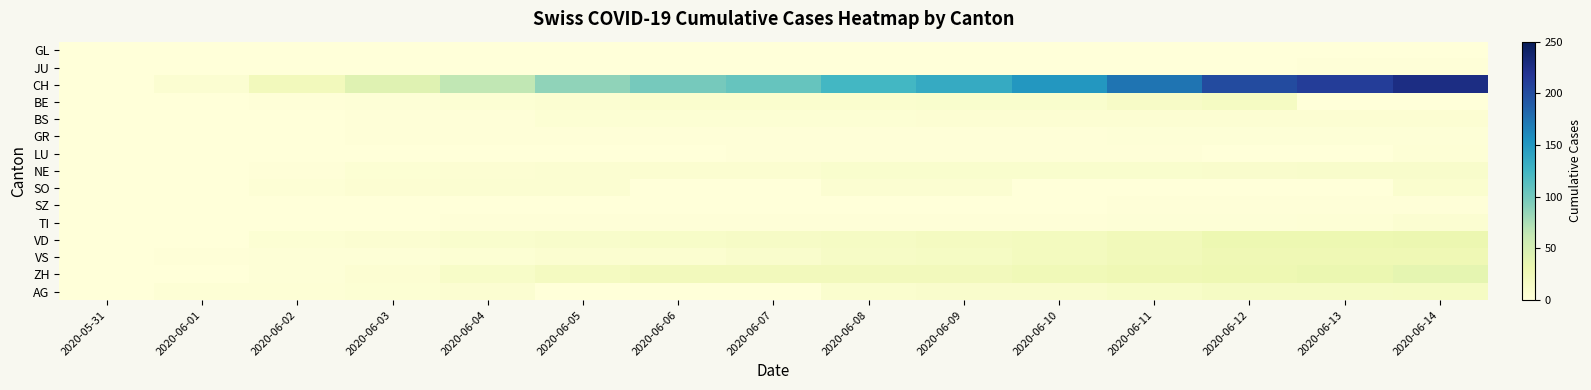

Reading left to right, what are all the values shown in this chart?

GL: 2020-05-31=0	2020-06-01=0	2020-06-02=0	2020-06-03=0	2020-06-04=0	2020-06-05=0	2020-06-06=0	2020-06-07=0	2020-06-08=0	2020-06-09=0	2020-06-10=0	2020-06-11=0	2020-06-12=0	2020-06-13=0	2020-06-14=0
JU: 2020-05-31=0	2020-06-01=0	2020-06-02=0	2020-06-03=0	2020-06-04=0	2020-06-05=0	2020-06-06=0	2020-06-07=0	2020-06-08=0	2020-06-09=0	2020-06-10=0	2020-06-11=0	2020-06-12=0	2020-06-13=1	2020-06-14=1
CH: 2020-05-31=0	2020-06-01=6	2020-06-02=23	2020-06-03=42	2020-06-04=65	2020-06-05=86	2020-06-06=98	2020-06-07=106	2020-06-08=124	2020-06-09=134	2020-06-10=151	2020-06-11=173	2020-06-12=201	2020-06-13=211	2020-06-14=227
BE: 2020-05-31=0	2020-06-01=0	2020-06-02=1	2020-06-03=2	2020-06-04=4	2020-06-05=6	2020-06-06=8	2020-06-07=8	2020-06-08=8	2020-06-09=9	2020-06-10=9	2020-06-11=14	2020-06-12=17	2020-06-13=0	2020-06-14=0
BS: 2020-05-31=0	2020-06-01=0	2020-06-02=0	2020-06-03=1	2020-06-04=1	2020-06-05=4	2020-06-06=4	2020-06-07=4	2020-06-08=4	2020-06-09=5	2020-06-10=5	2020-06-11=5	2020-06-12=5	2020-06-13=5	2020-06-14=5
GR: 2020-05-31=0	2020-06-01=0	2020-06-02=0	2020-06-03=1	2020-06-04=1	2020-06-05=1	2020-06-06=1	2020-06-07=1	2020-06-08=1	2020-06-09=1	2020-06-10=1	2020-06-11=2	2020-06-12=2	2020-06-13=2	2020-06-14=2
LU: 2020-05-31=0	2020-06-01=0	2020-06-02=0	2020-06-03=0	2020-06-04=0	2020-06-05=0	2020-06-06=0	2020-06-07=1	2020-06-08=1	2020-06-09=1	2020-06-10=1	2020-06-11=1	2020-06-12=0	2020-06-13=0	2020-06-14=3
NE: 2020-05-31=0	2020-06-01=0	2020-06-02=1	2020-06-03=4	2020-06-04=5	2020-06-05=6	2020-06-06=7	2020-06-07=7	2020-06-08=9	2020-06-09=9	2020-06-10=9	2020-06-11=9	2020-06-12=10	2020-06-13=11	2020-06-14=11
SO: 2020-05-31=0	2020-06-01=0	2020-06-02=3	2020-06-03=5	2020-06-04=6	2020-06-05=6	2020-06-06=0	2020-06-07=0	2020-06-08=6	2020-06-09=6	2020-06-10=0	2020-06-11=0	2020-06-12=0	2020-06-13=0	2020-06-14=8
SZ: 2020-05-31=0	2020-06-01=0	2020-06-02=0	2020-06-03=0	2020-06-04=0	2020-06-05=0	2020-06-06=0	2020-06-07=0	2020-06-08=0	2020-06-09=0	2020-06-10=0	2020-06-11=1	2020-06-12=1	2020-06-13=1	2020-06-14=1
TI: 2020-05-31=0	2020-06-01=0	2020-06-02=0	2020-06-03=0	2020-06-04=1	2020-06-05=1	2020-06-06=1	2020-06-07=1	2020-06-08=1	2020-06-09=1	2020-06-10=1	2020-06-11=2	2020-06-12=2	2020-06-13=3	2020-06-14=6
VD: 2020-05-31=0	2020-06-01=0	2020-06-02=4	2020-06-03=6	2020-06-04=9	2020-06-05=11	2020-06-06=13	2020-06-07=15	2020-06-08=16	2020-06-09=19	2020-06-10=20	2020-06-11=24	2020-06-12=31	2020-06-13=31	2020-06-14=32
VS: 2020-05-31=0	2020-06-01=1	2020-06-02=2	2020-06-03=2	2020-06-04=4	2020-06-05=7	2020-06-06=7	2020-06-07=10	2020-06-08=15	2020-06-09=16	2020-06-10=20	2020-06-11=24	2020-06-12=28	2020-06-13=28	2020-06-14=28
ZH: 2020-05-31=0	2020-06-01=0	2020-06-02=2	2020-06-03=5	2020-06-04=13	2020-06-05=19	2020-06-06=23	2020-06-07=23	2020-06-08=23	2020-06-09=23	2020-06-10=26	2020-06-11=28	2020-06-12=30	2020-06-13=33	2020-06-14=38
AG: 2020-05-31=0	2020-06-01=3	2020-06-02=3	2020-06-03=4	2020-06-04=6	2020-06-05=0	2020-06-06=0	2020-06-07=0	2020-06-08=8	2020-06-09=10	2020-06-10=10	2020-06-11=13	2020-06-12=16	2020-06-13=16	2020-06-14=17